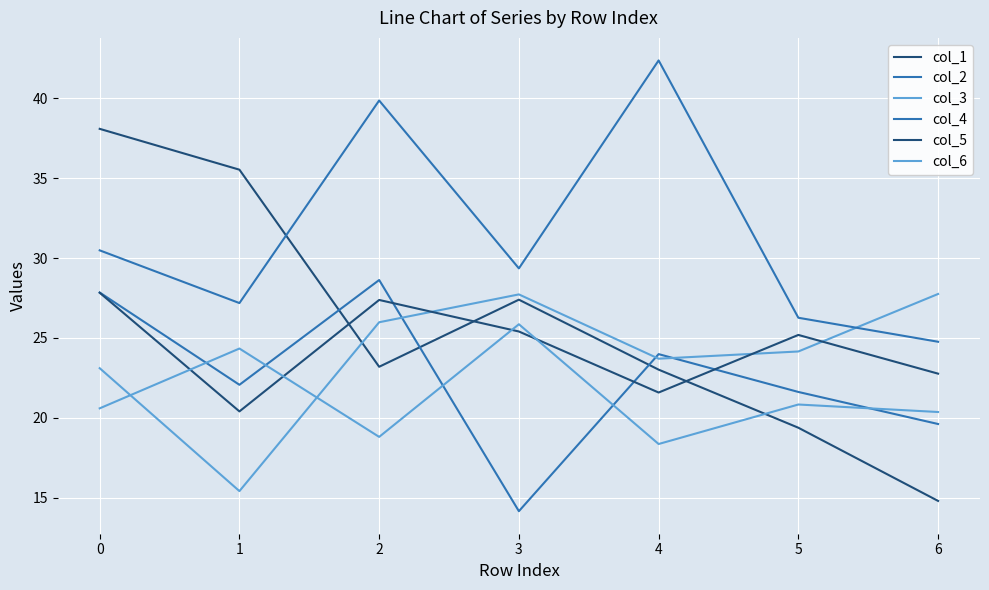

Which label corresponds to the smallest value in the chart?

3